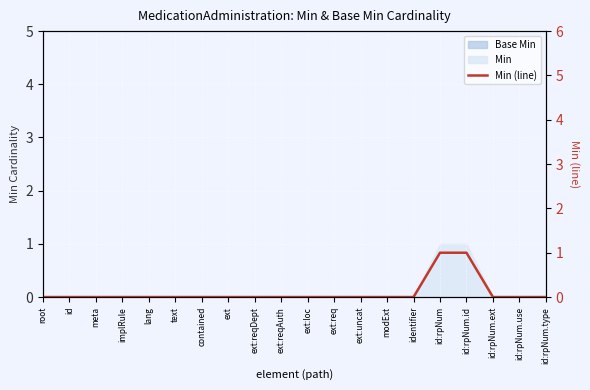

Is it true that the value at ext:reqAuth is 0?

True